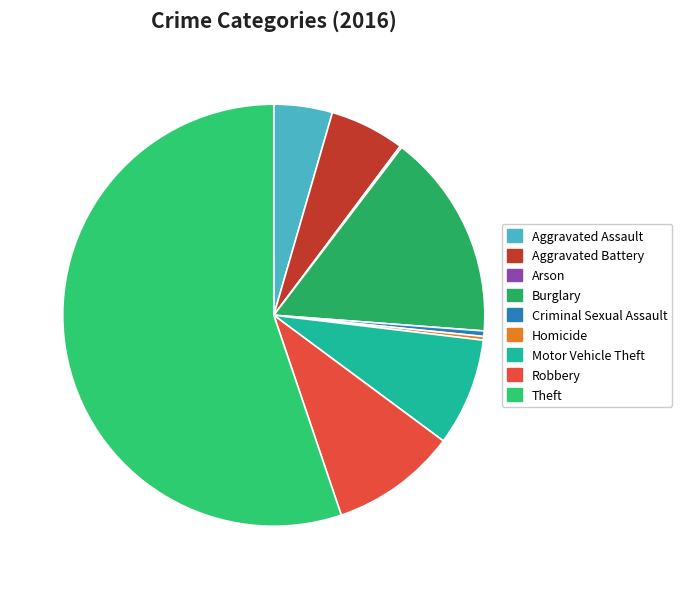

The Arson slice represents 1% of the pie. True or false?

False